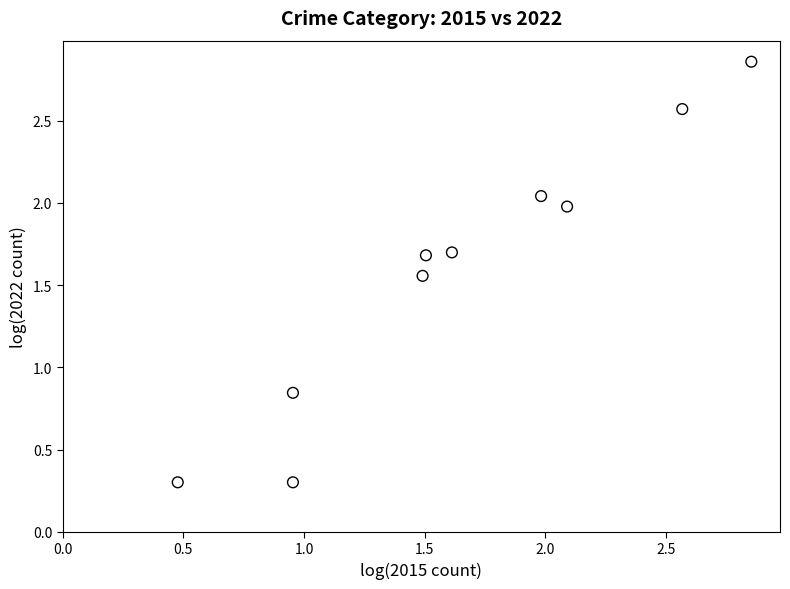

What is the range of X values (max minus min)?

2.4